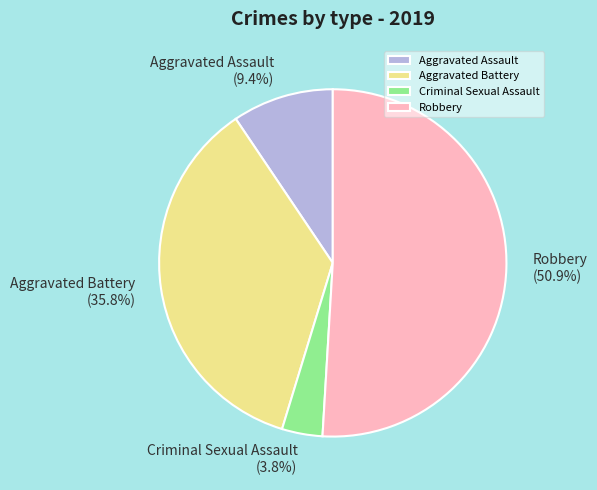

Approximately how many times larger is the value at Aggravated Assault compared to Criminal Sexual Assault?

2.5